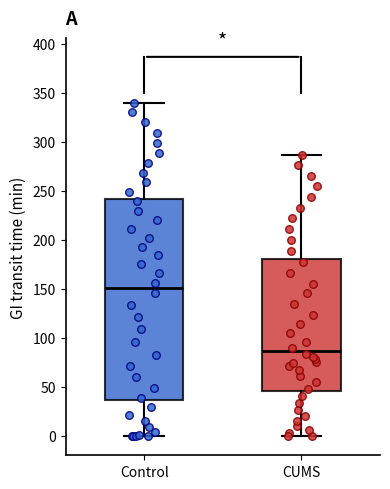

Reading left to right, transcribe this box plot: for each box, give where its median line is, the range the box spans, and where its two whiskers end, as read against the y-axis. The values are not printed on the chart, so give them approximately, as read against the axis.

Control: median 150, box 35 to 240, whiskers 0 to 340
CUMS: median 85, box 45 to 180, whiskers 0 to 285